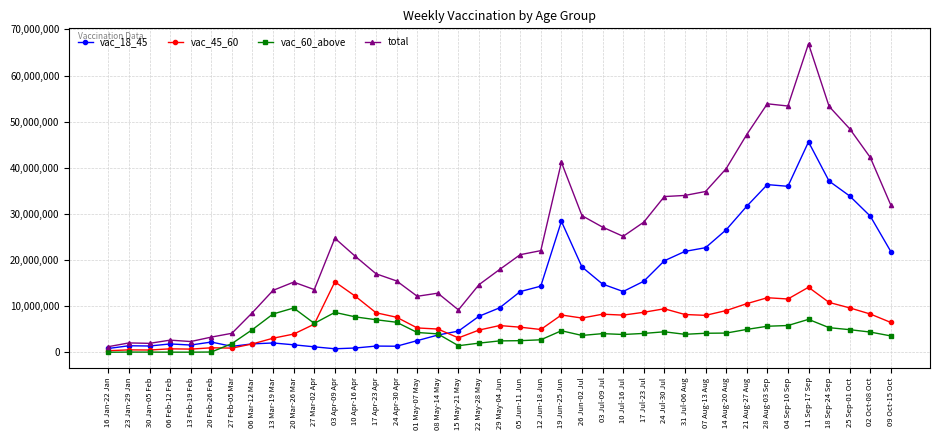

Which series changed the most between 23 Jan-29 Jan and 15 May-21 May?

total